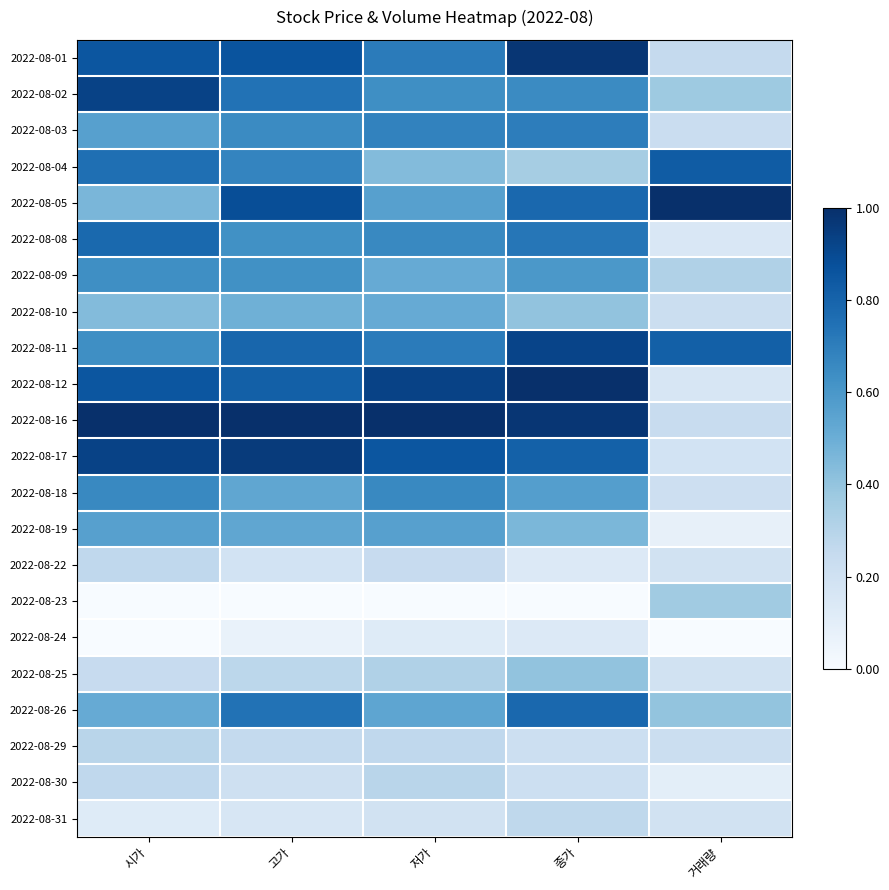

Which series has the largest total across all categories?

2022-08-16